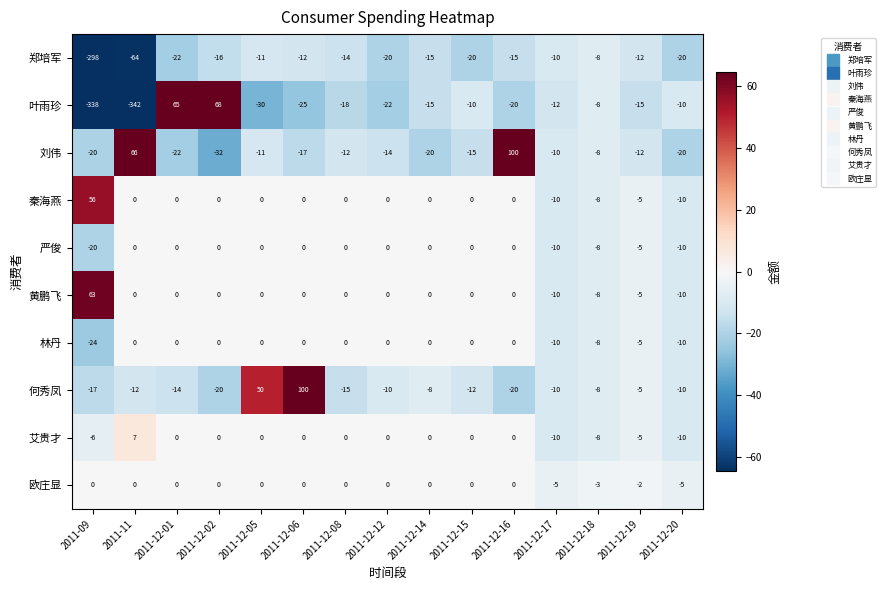

What is the difference between the second highest and minimum values in the 林丹 series?

24